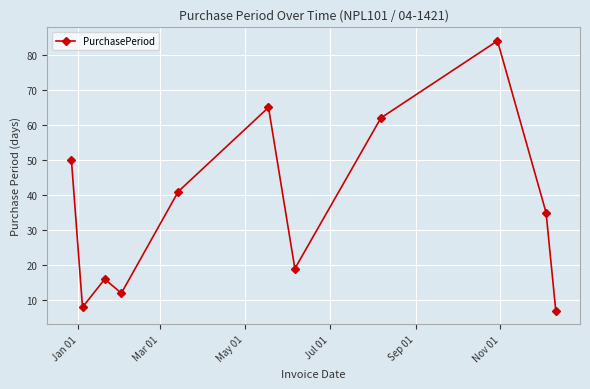

True or false: the data has more than 0 interior local peaks.

True